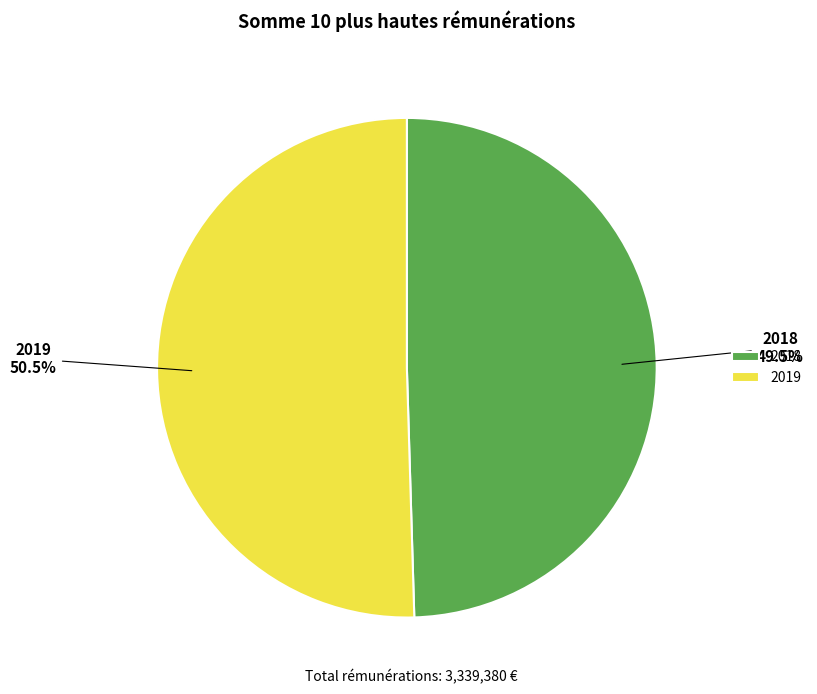

To the nearest percent, what is the average slice percentage?

50%